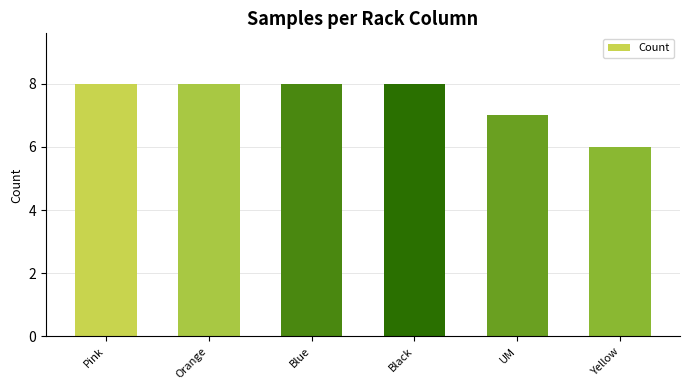

What value does the data have at Black?

8